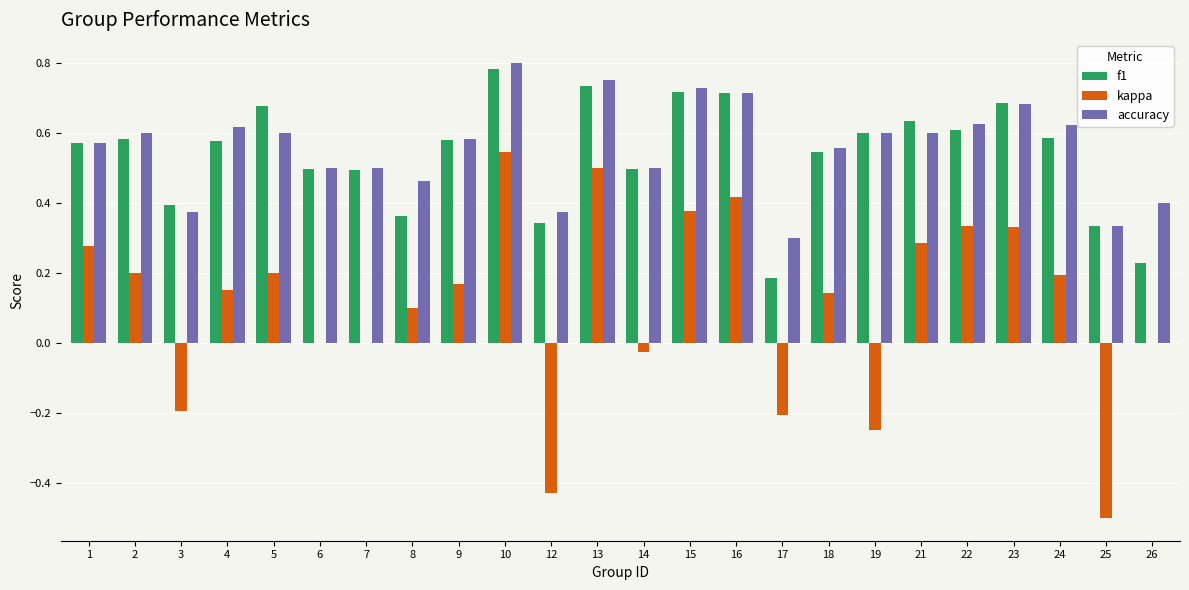

True or false: accuracy has a value of 0.6 at 24.

True